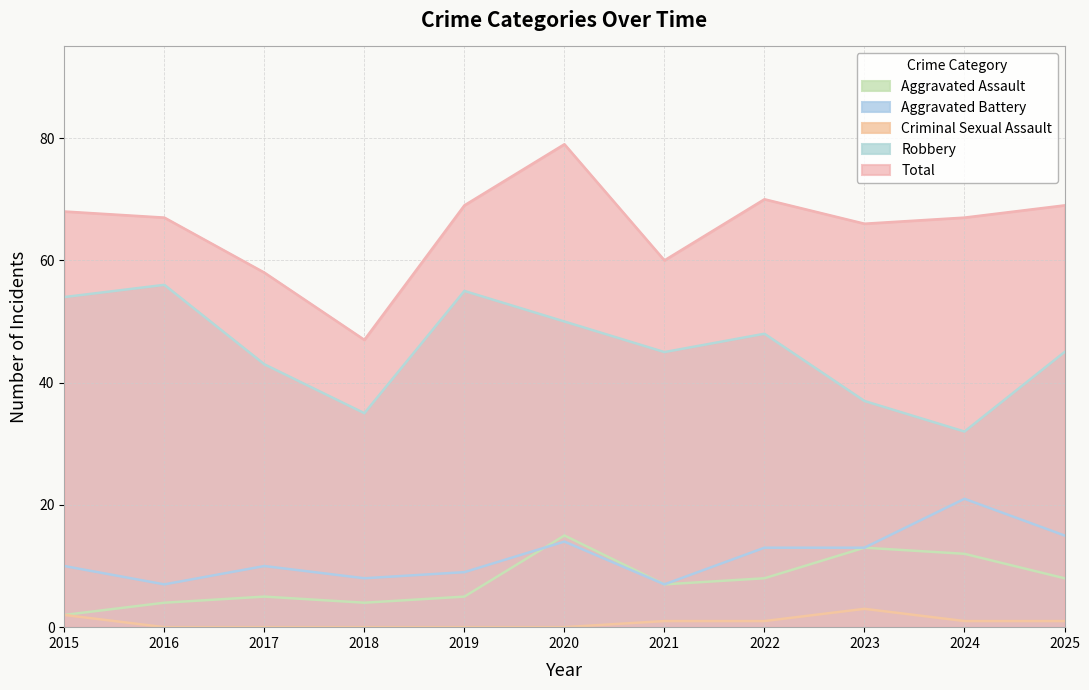

True or false: Total has a value of 112 at 2015.

False